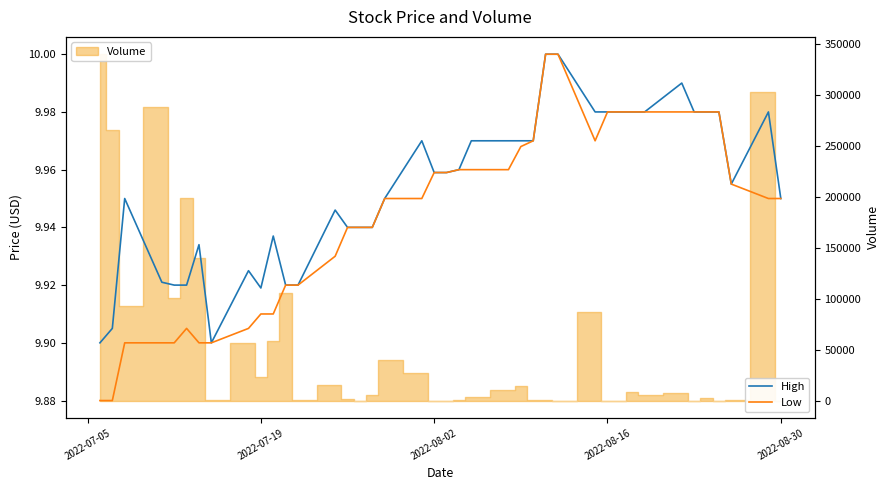

At which category does the chart reach its minimum across all series?

2022-07-05